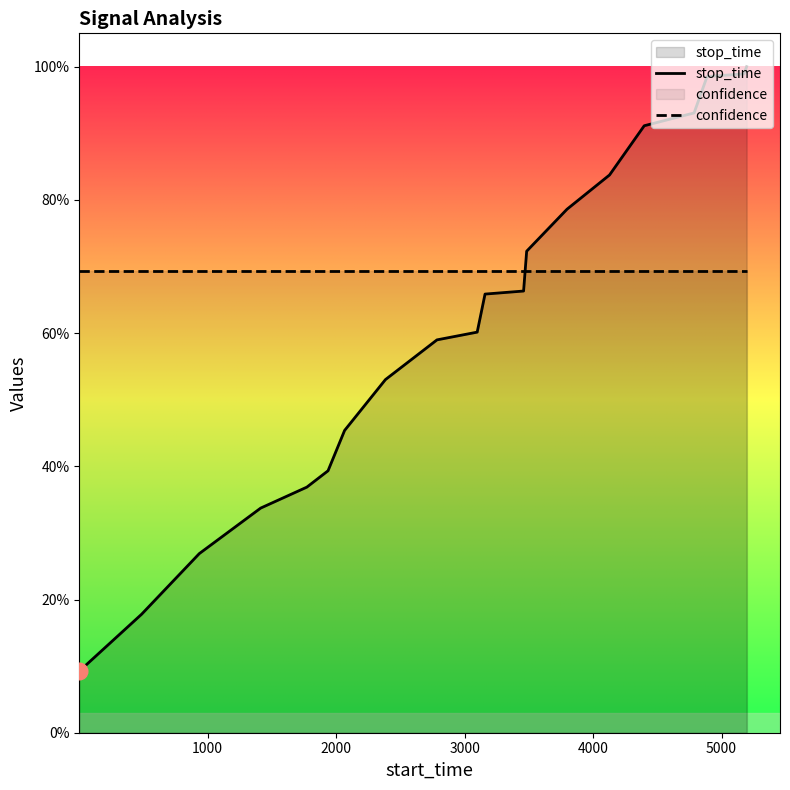

True or false: stop_time and confidence intersect in this chart.

True